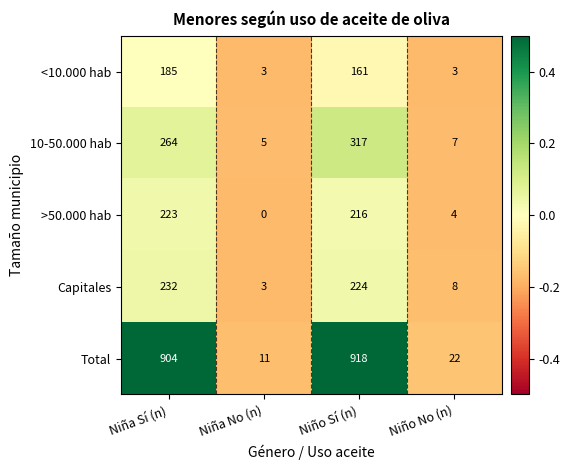

The value of 10-50.000 hab at Niño No (n) is 10. True or false?

False